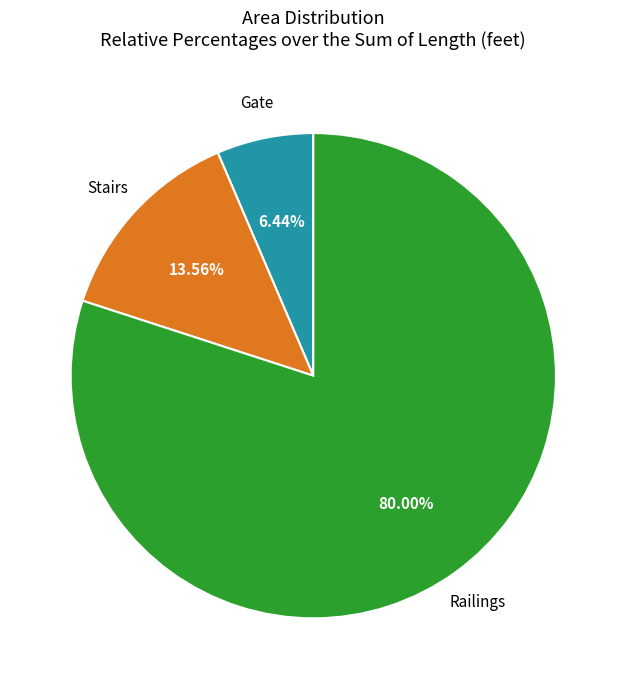

Does any single category account for the majority?

Yes